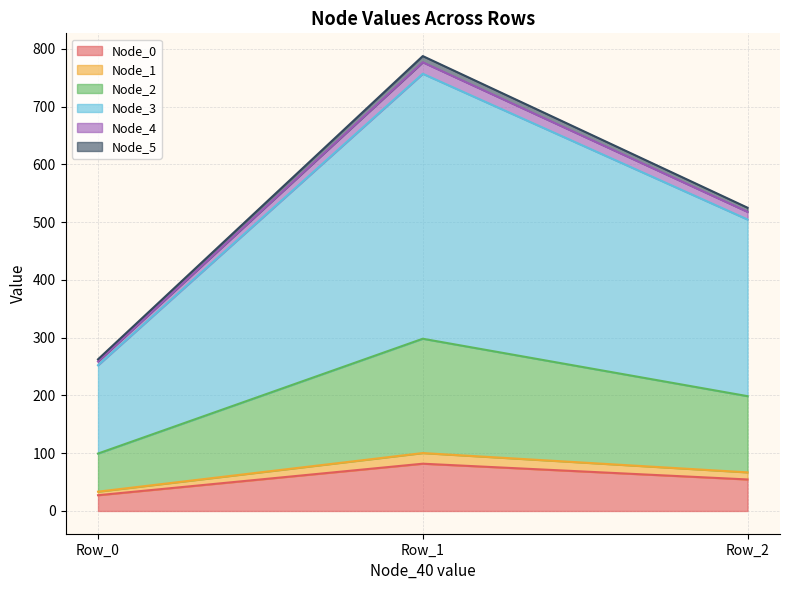

How many series are shown in this chart?

6